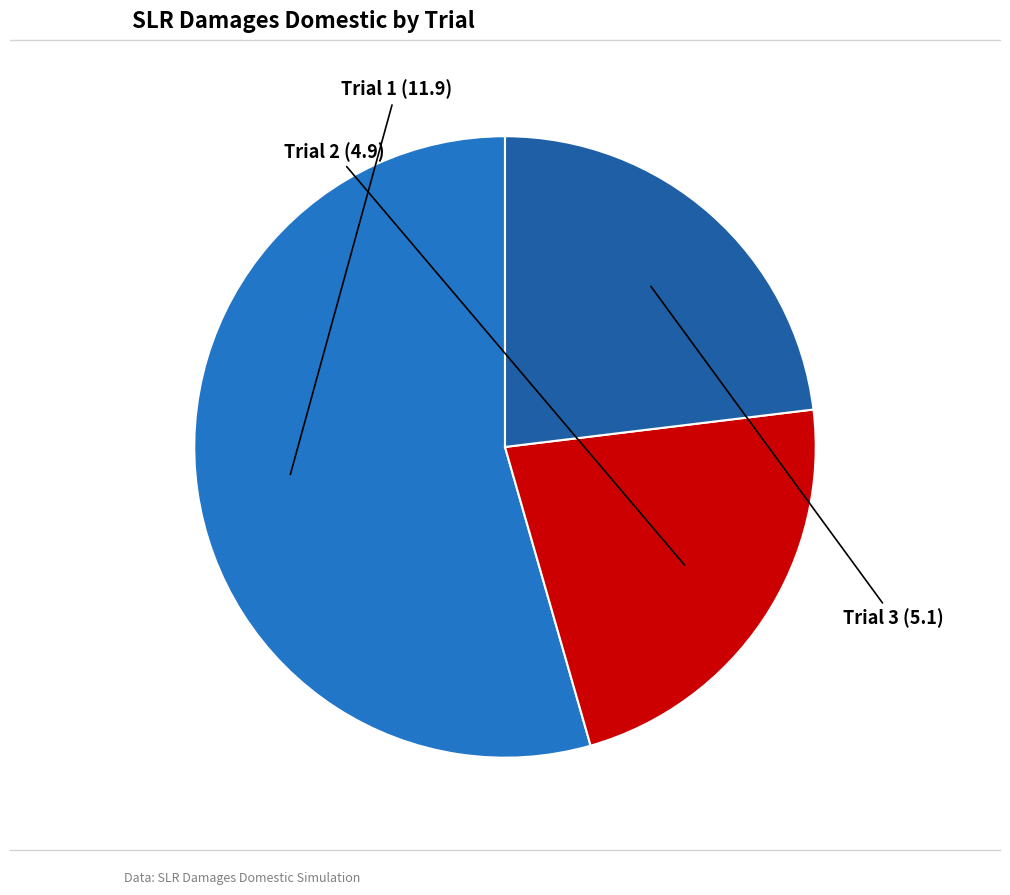

Count the number of slices in the pie.

3